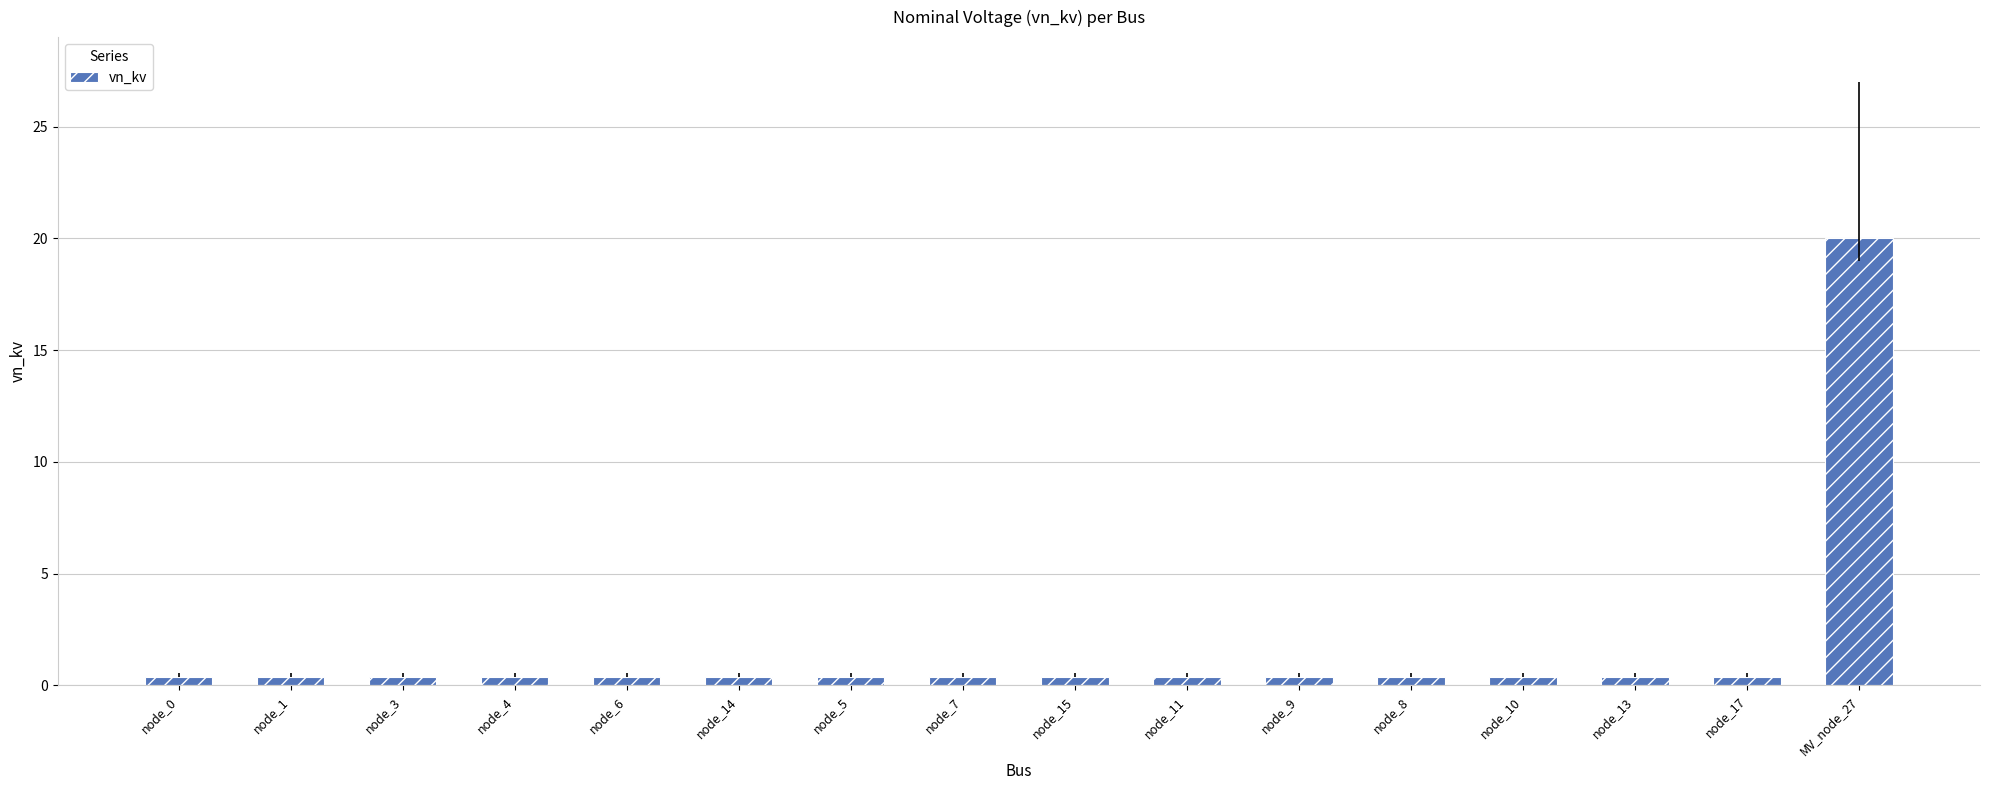

What is the approximate value at MV_node_27?

20.0